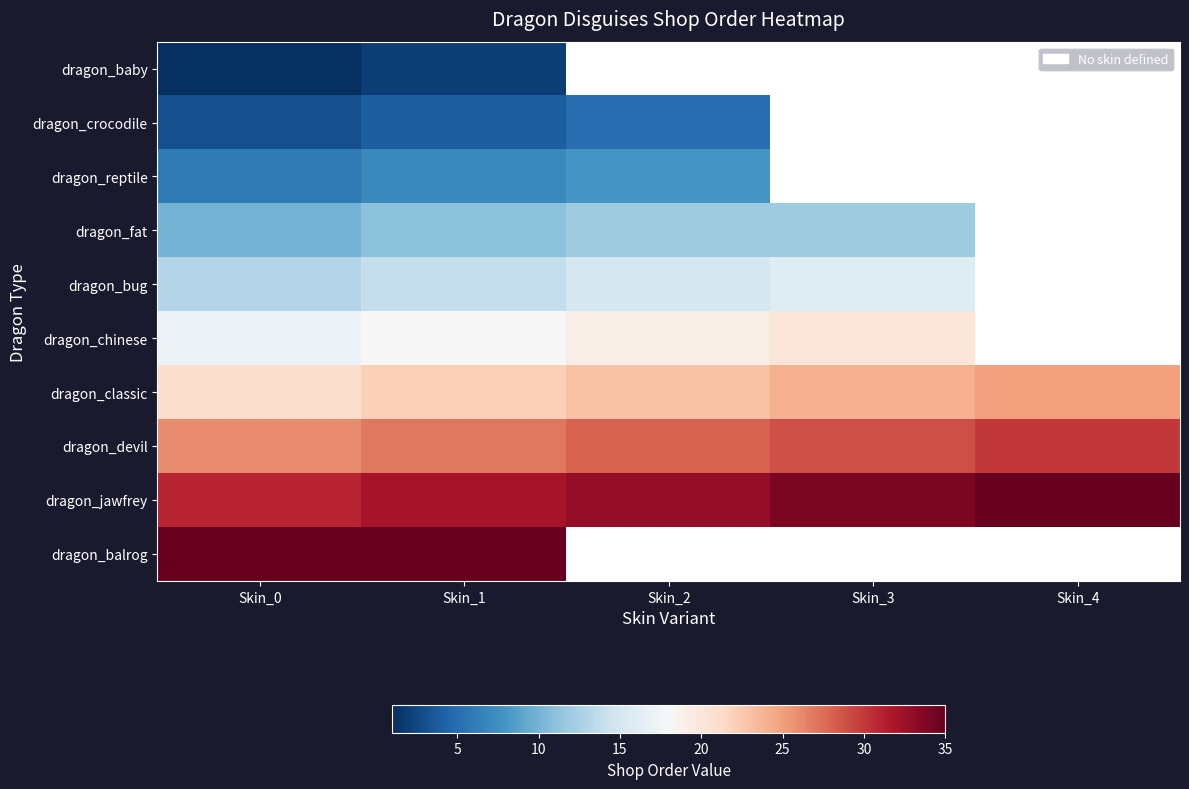

What is the total value across all series at Skin_0?

164.0